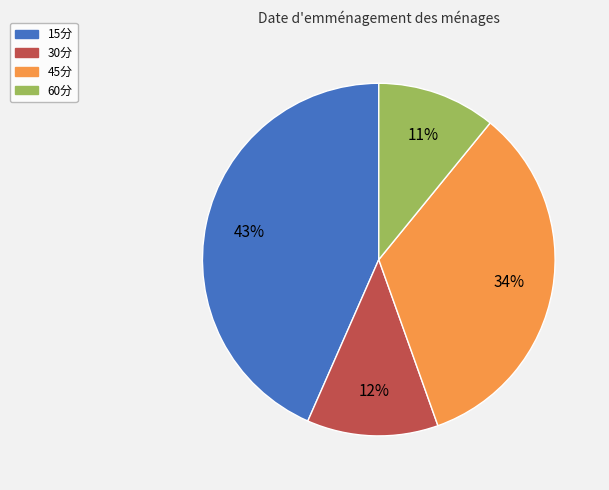

The 15分 slice represents 38% of the pie. True or false?

False